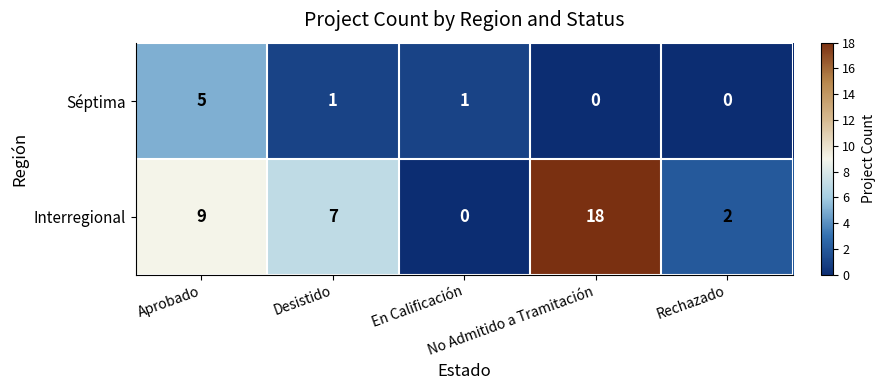

How many data points does each series have?

5